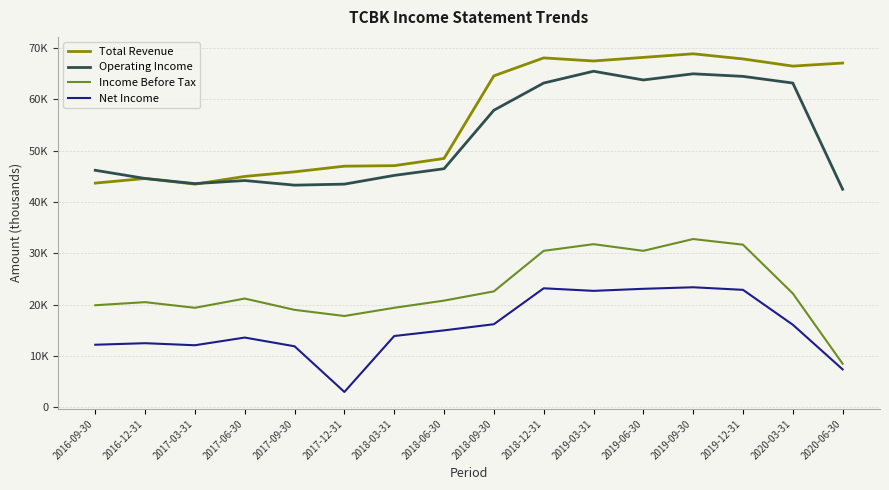

Is this an area chart (filled region under the line)?

No